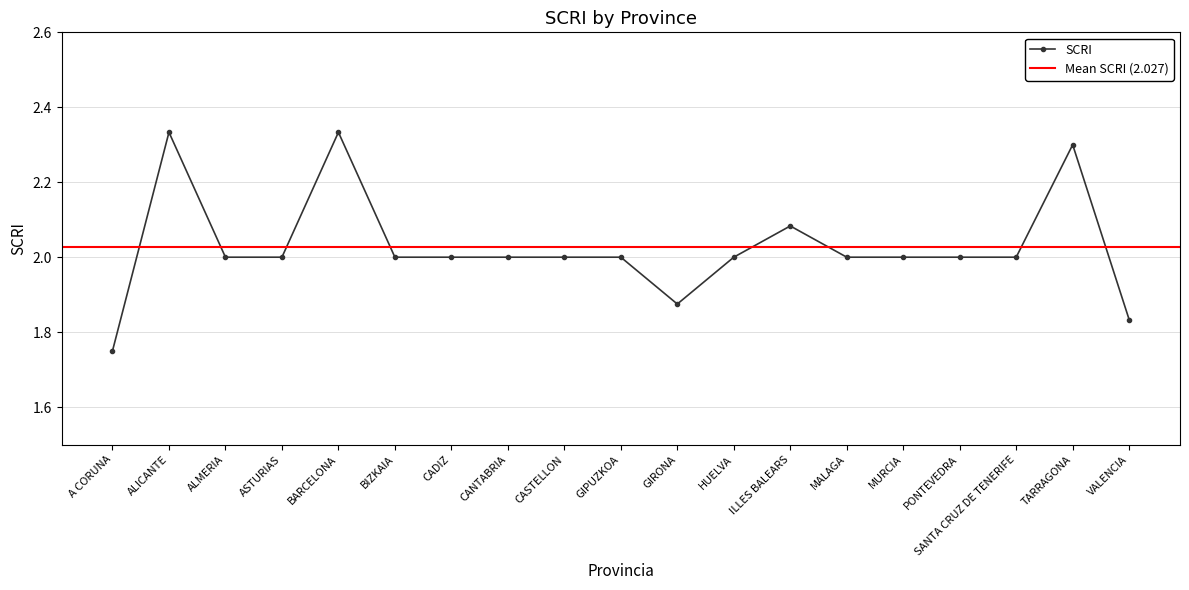

What is the maximum value shown in the chart?

2.3